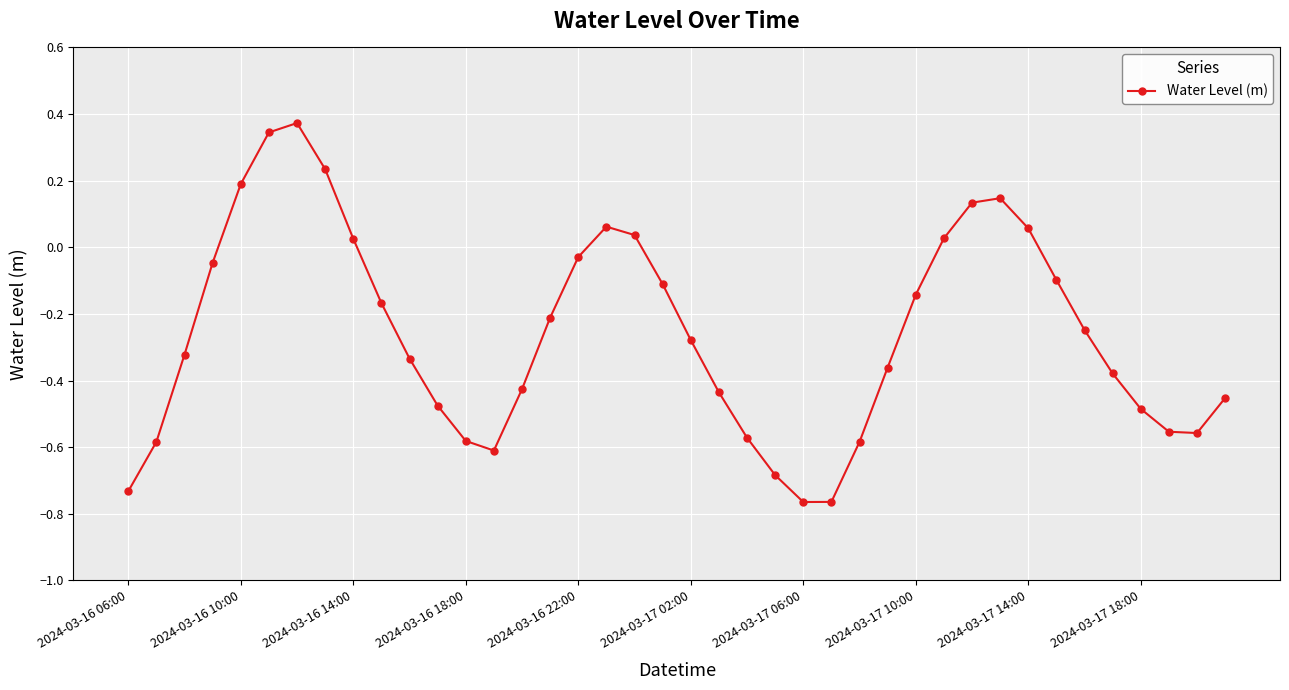

What is the difference between the maximum and minimum values?

1.1